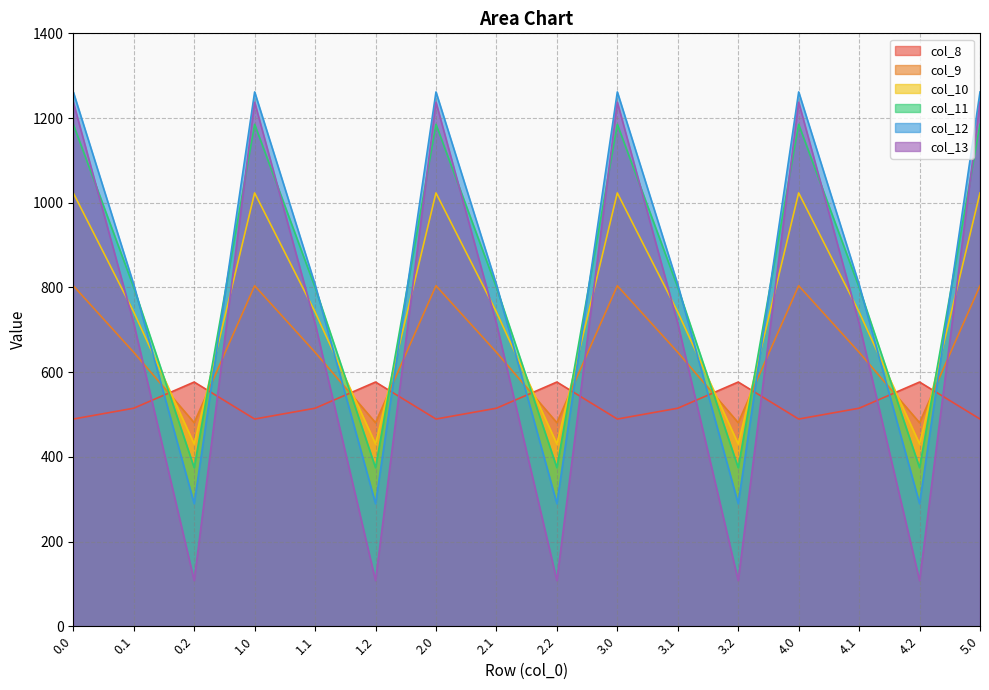

How many interior local peaks does the col_12 series have?

4